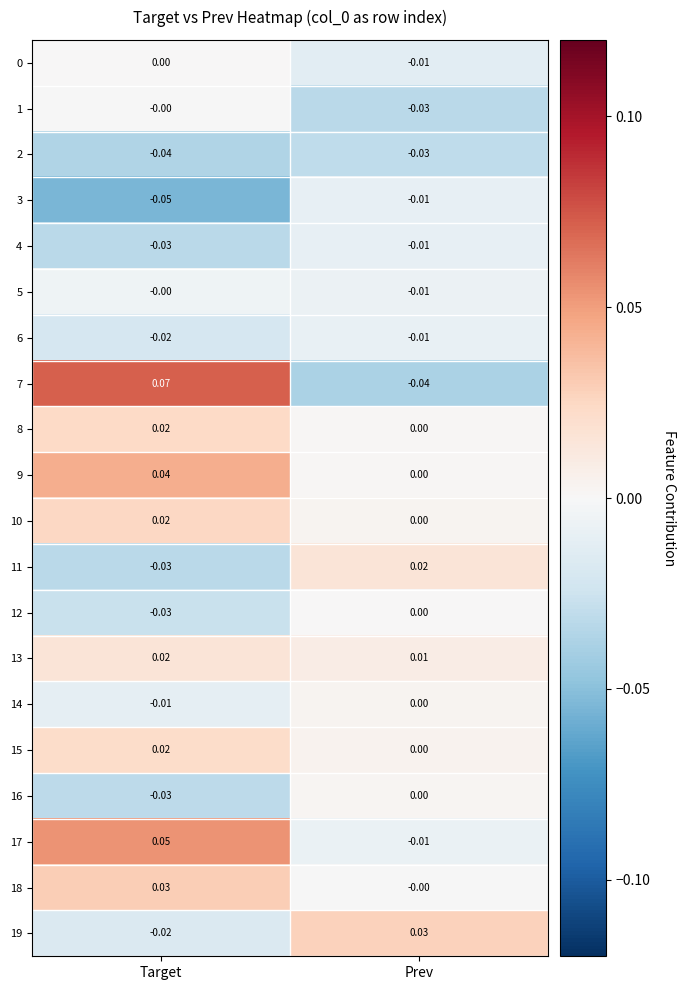

Between Target and Prev, which series saw the biggest shift?

7